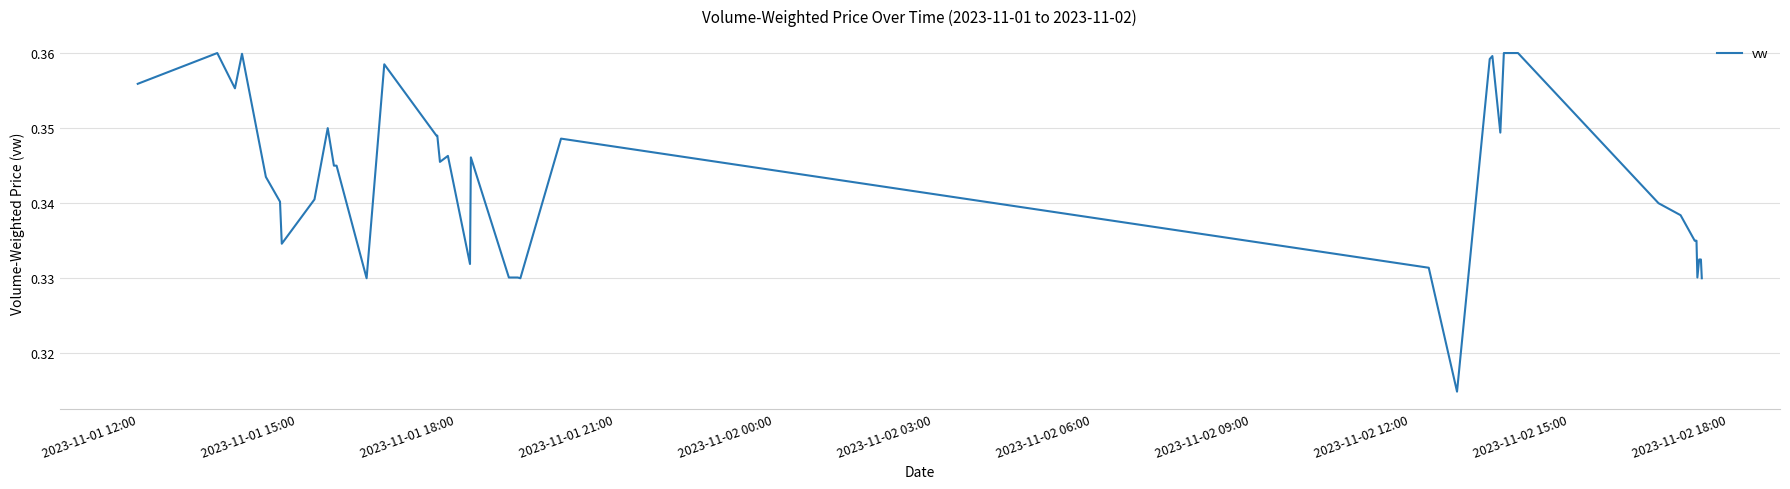

Does the chart have visible grid lines?

Yes